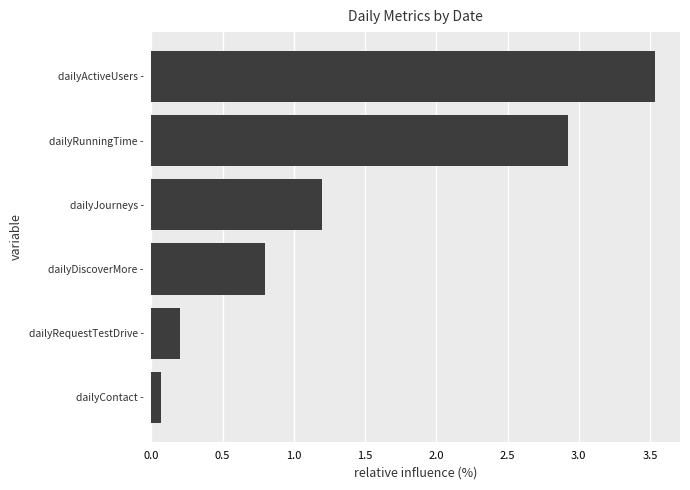

Reading bottom to top, list all the values displayed in this chart.

0.1	0.2	0.8	1.2	2.9	3.5